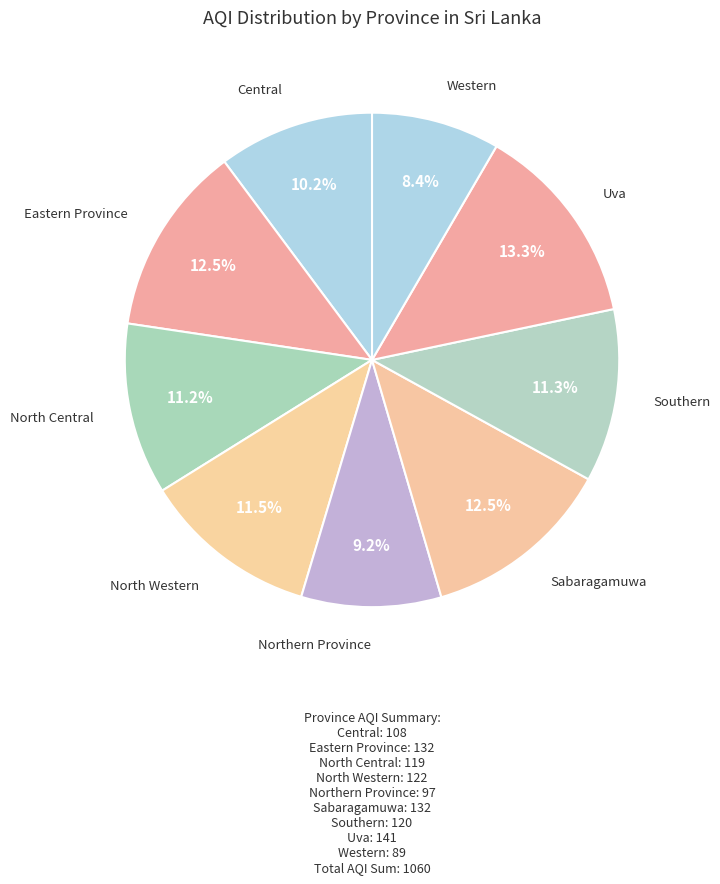

How many segments does this pie chart have?

9